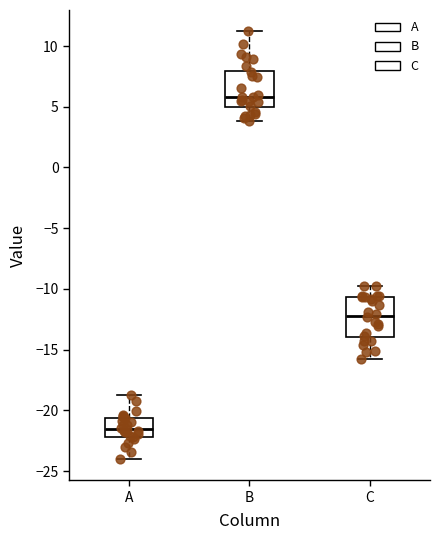

Which box's median line is the lowest?

A